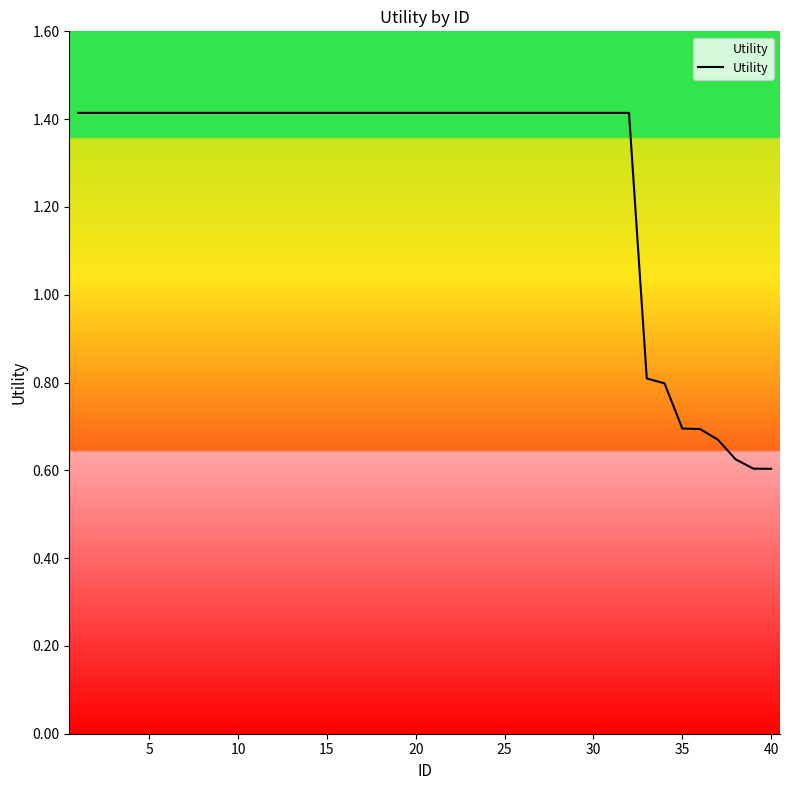

What is the difference between the second highest and minimum values?

0.8